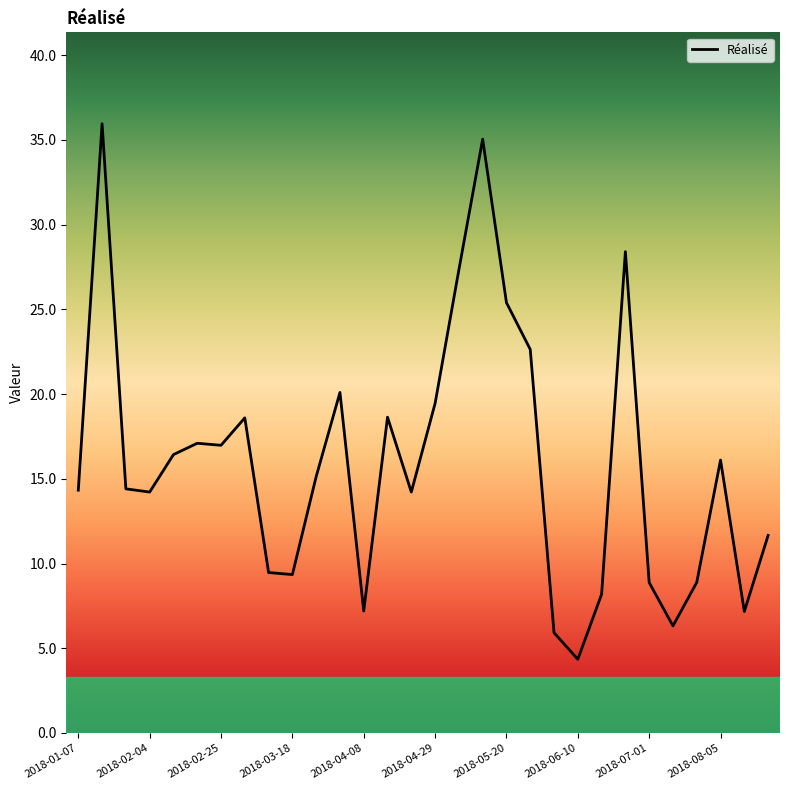

What is the greatest value displayed?

36.0